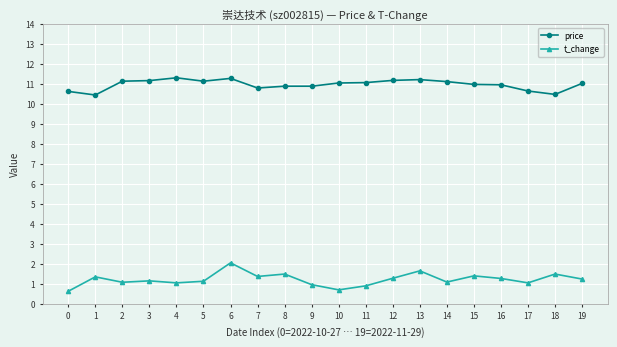

The t_change series shows 1.5 at 8. True or false?

True